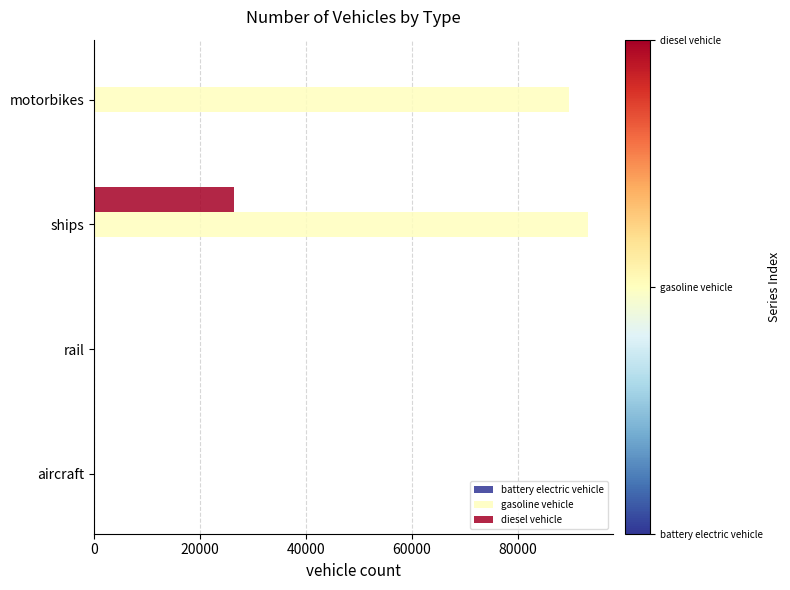

Count the number of data series in this chart.

3